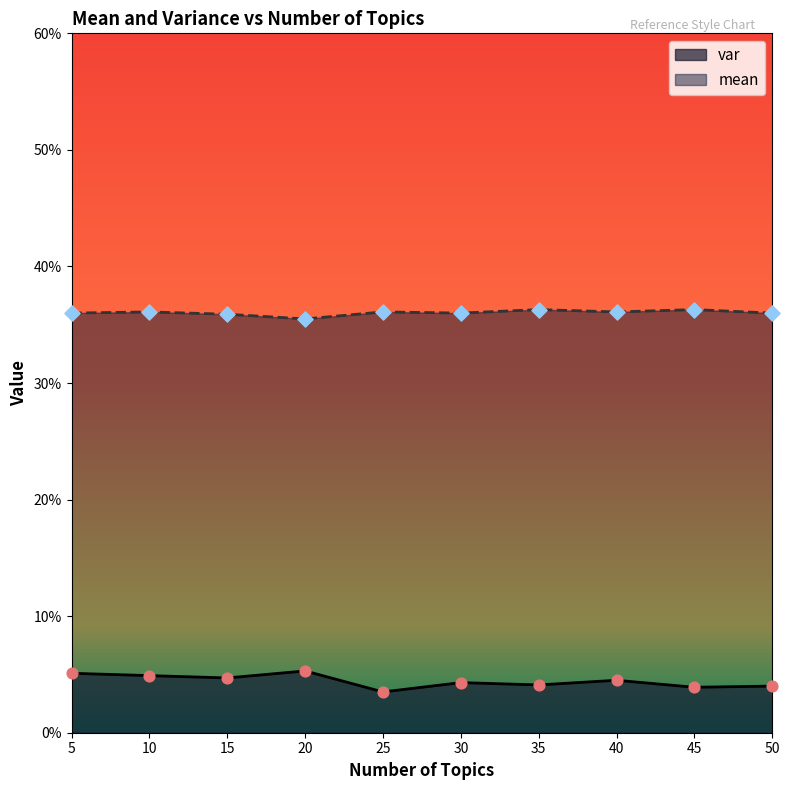

Which series contains the highest Y value?

mean